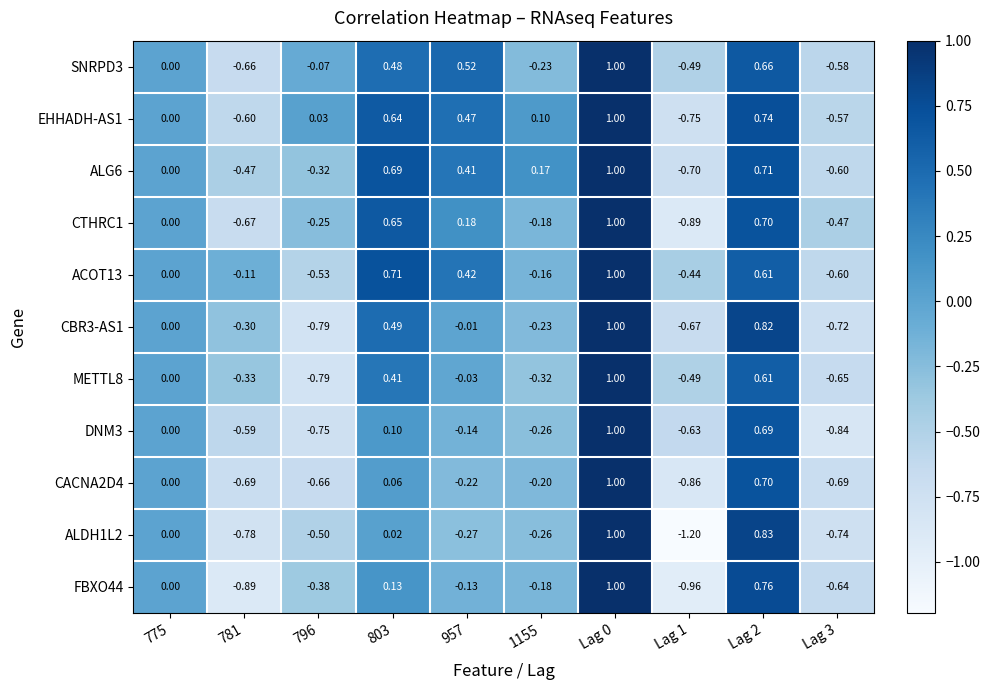

Is the value of CACNA2D4 at 781 greater than the value of ALDH1L2 at Lag 0?

No